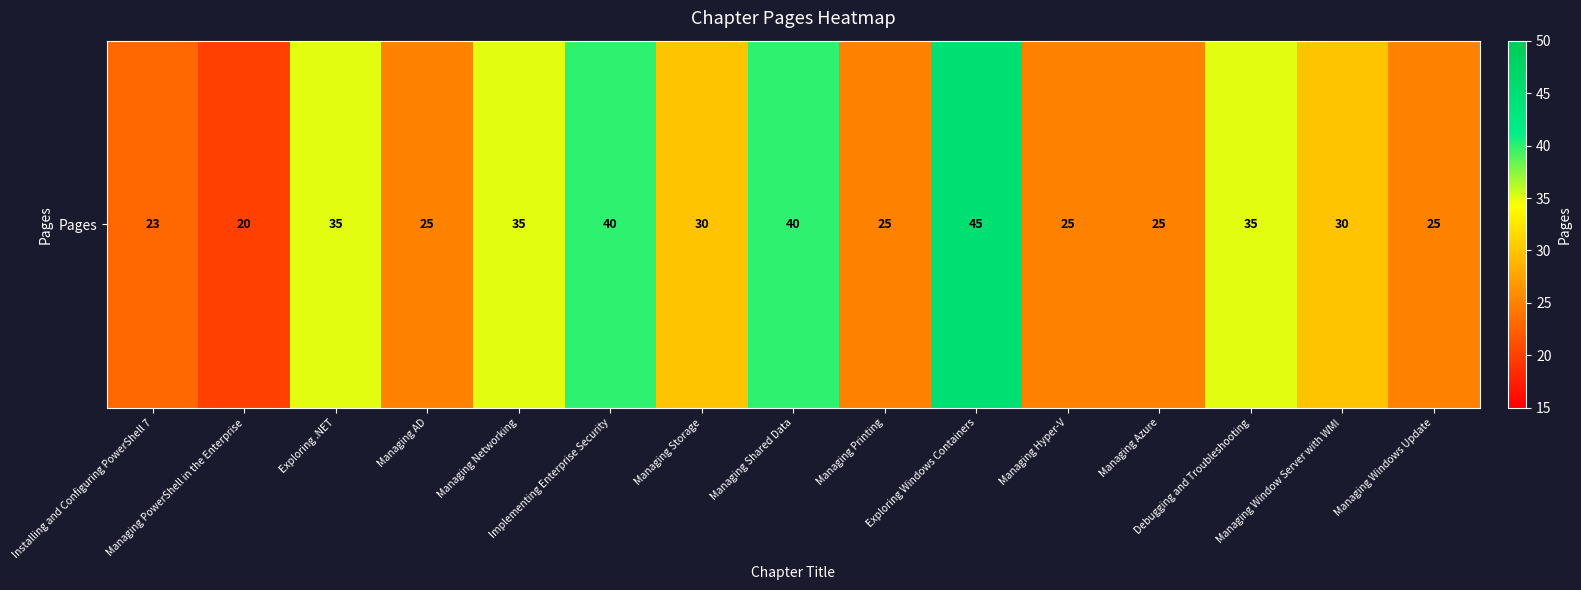

What is the average value?

31